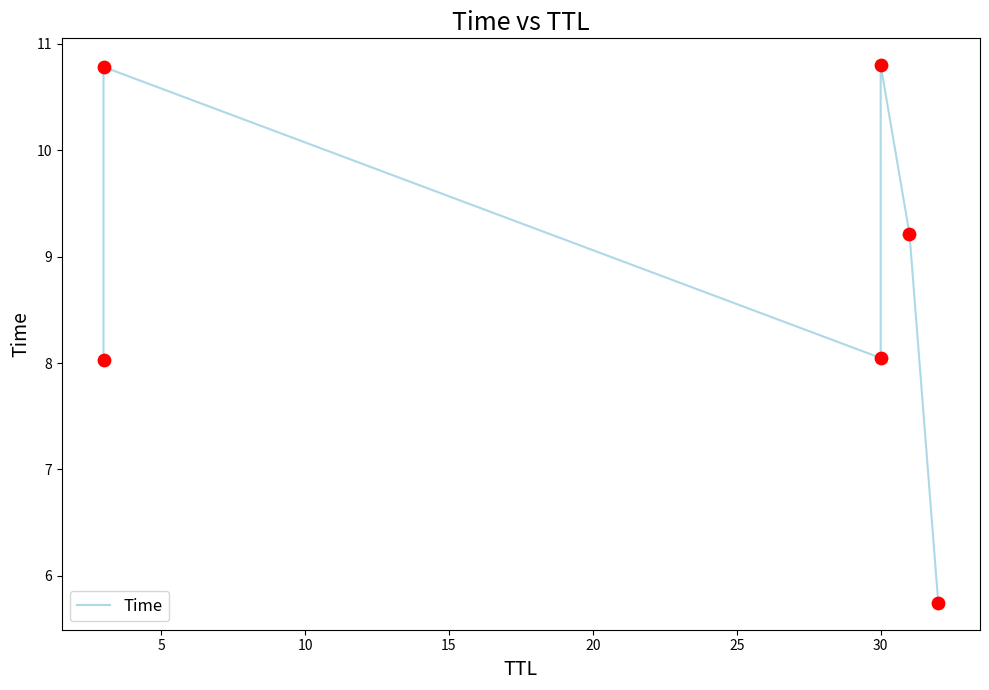

Between 20 and 25, which is larger?

20